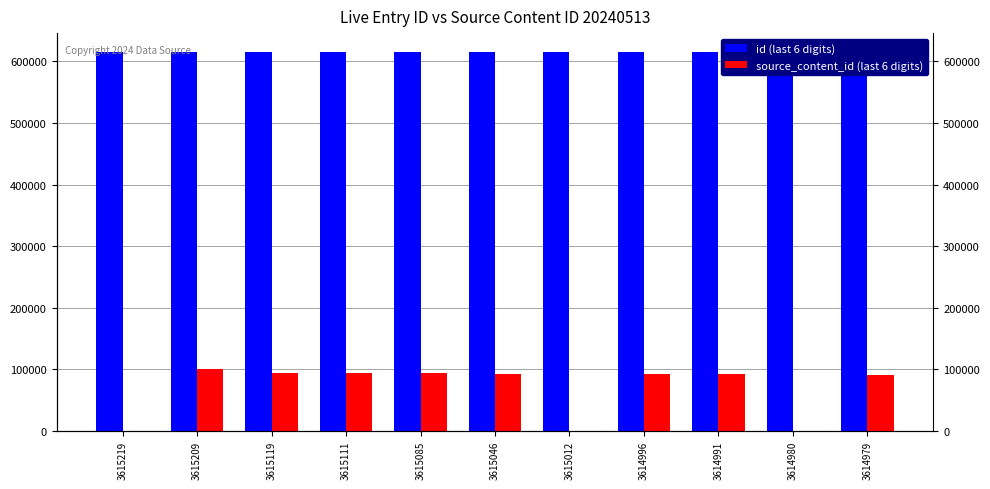

How many data points in source_content_id (last 6 digits) are above 92100?

5